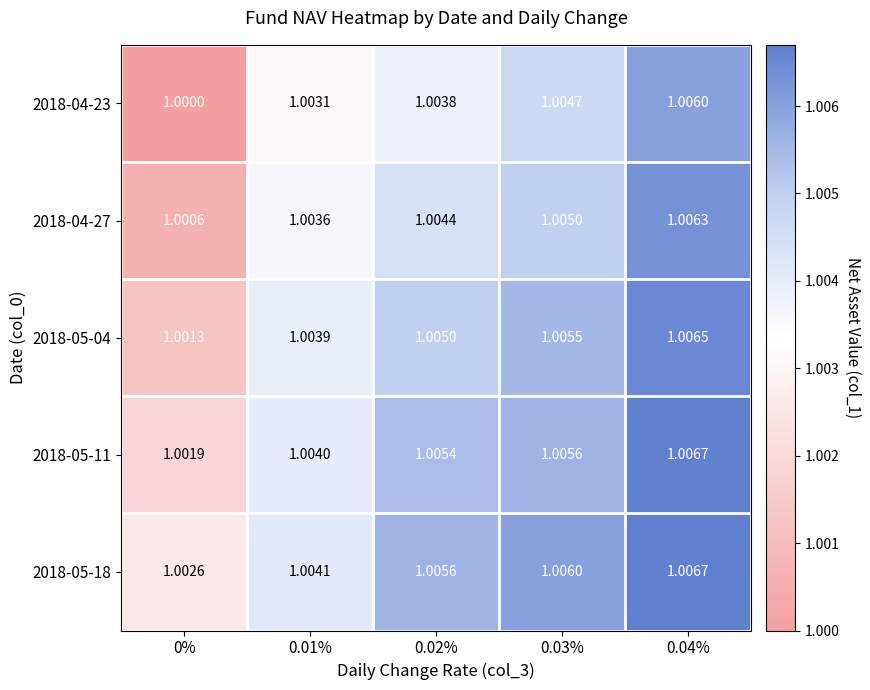

Is the value of 2018-05-11 at 0.01% greater than the value of 2018-04-27 at 0.01%?

Yes